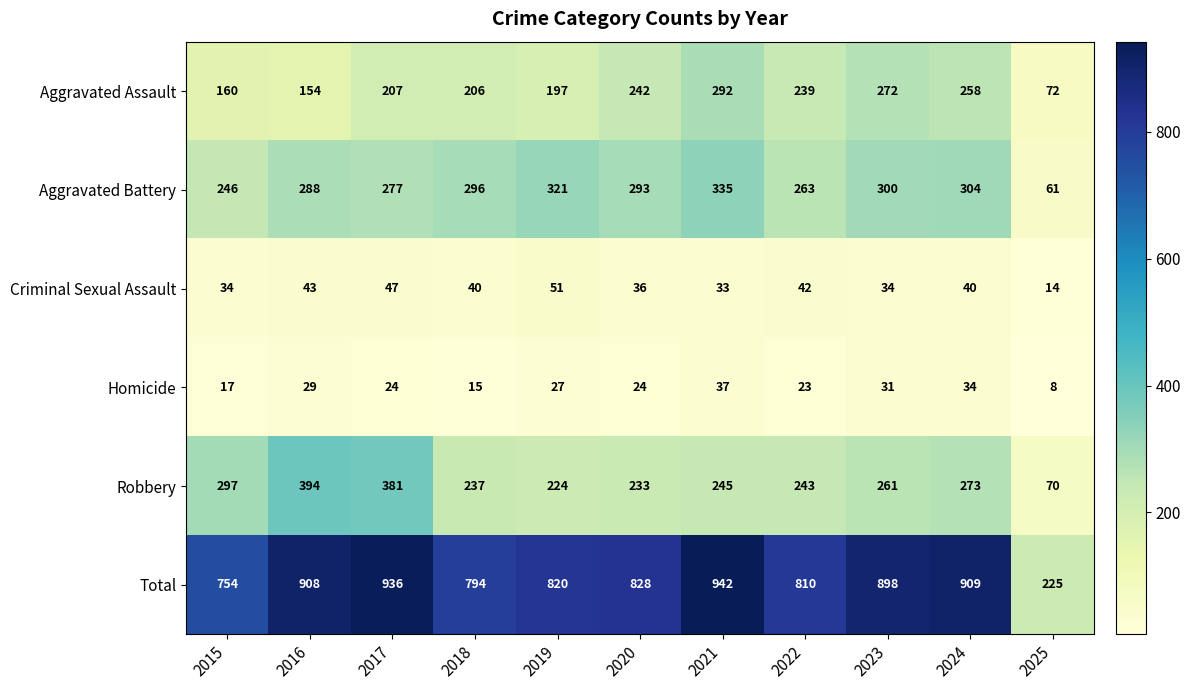

Which series has the widest spread of values?

Total